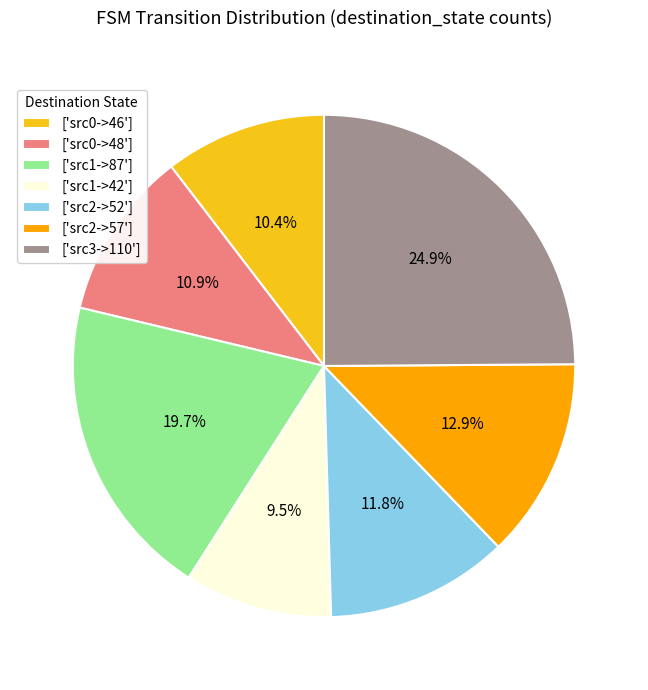

What is the total percentage of ['src1->42'] and ['src3->110']?

34.4%